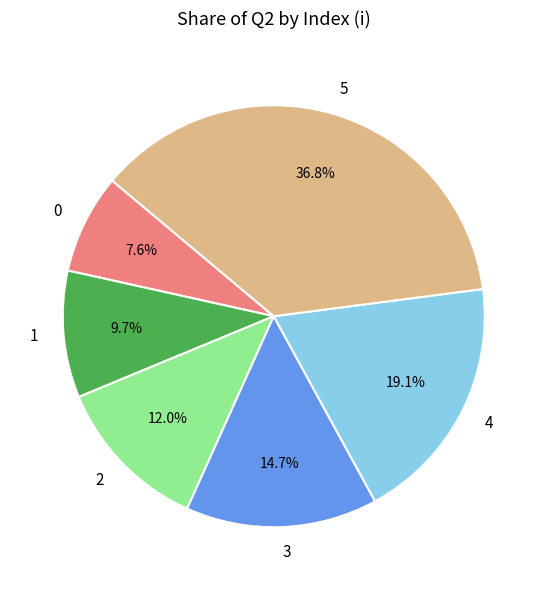

To the nearest percent, what is the combined percentage of 0 and 1?

17%